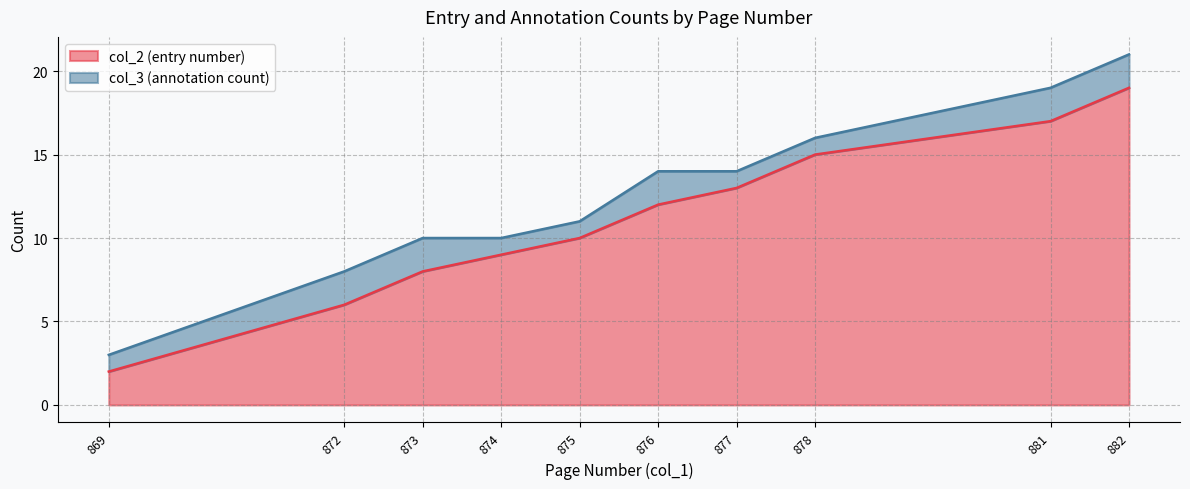

Does the chart display data point markers on the line(s)?

No